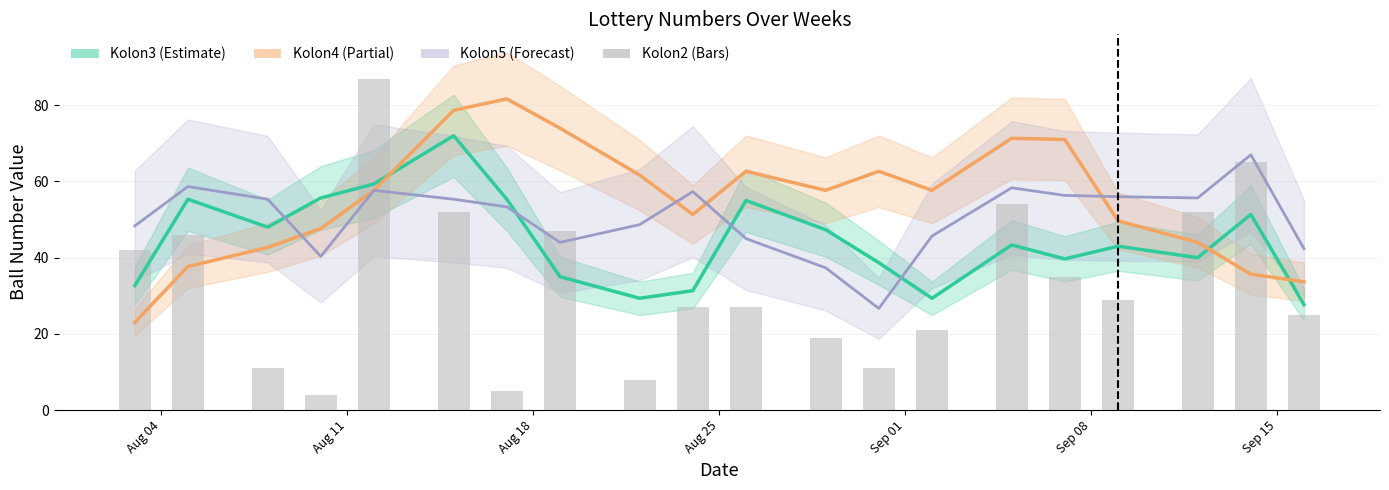

What is the approximate value of Kolon2 at Aug 04?

42.0